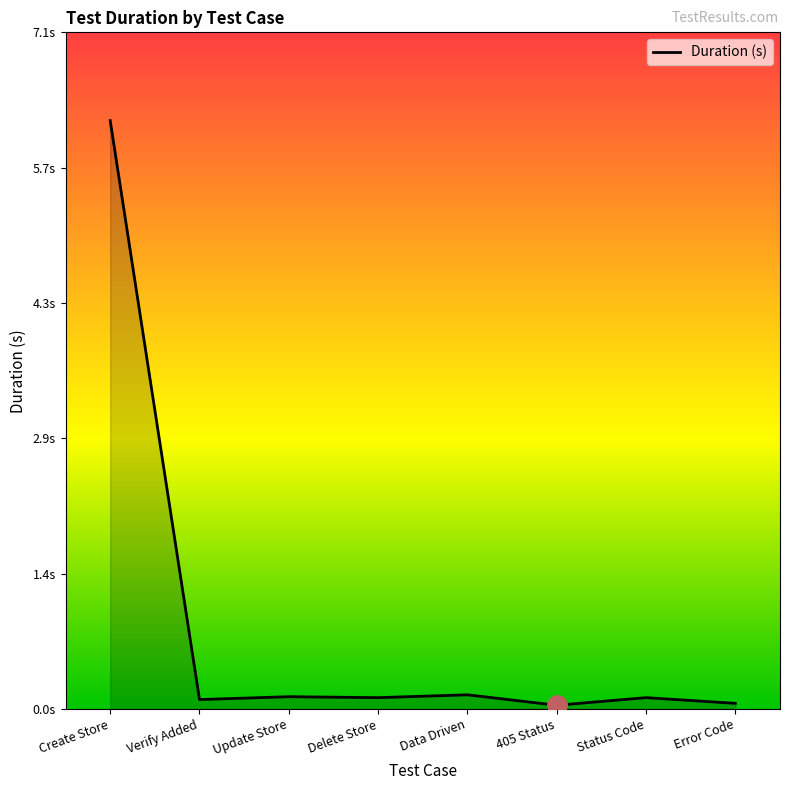

Is this an area chart (filled region under the line)?

Yes